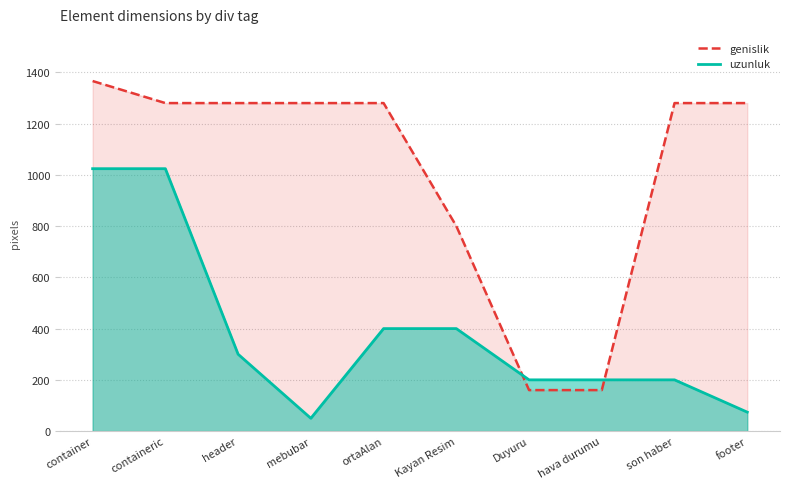

Does the chart have visible grid lines?

Yes